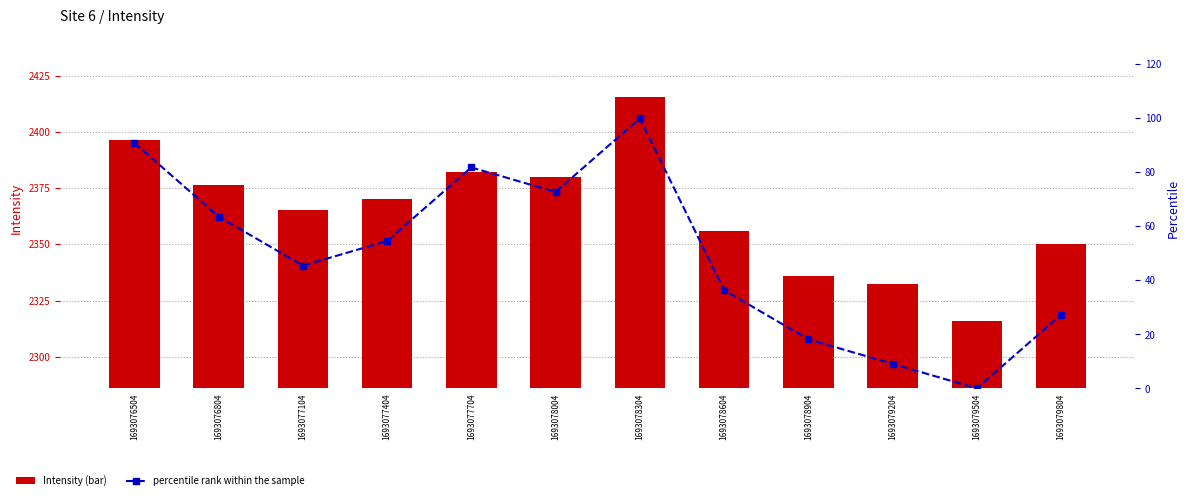

At which category does the chart reach its minimum across all series?

1693079504